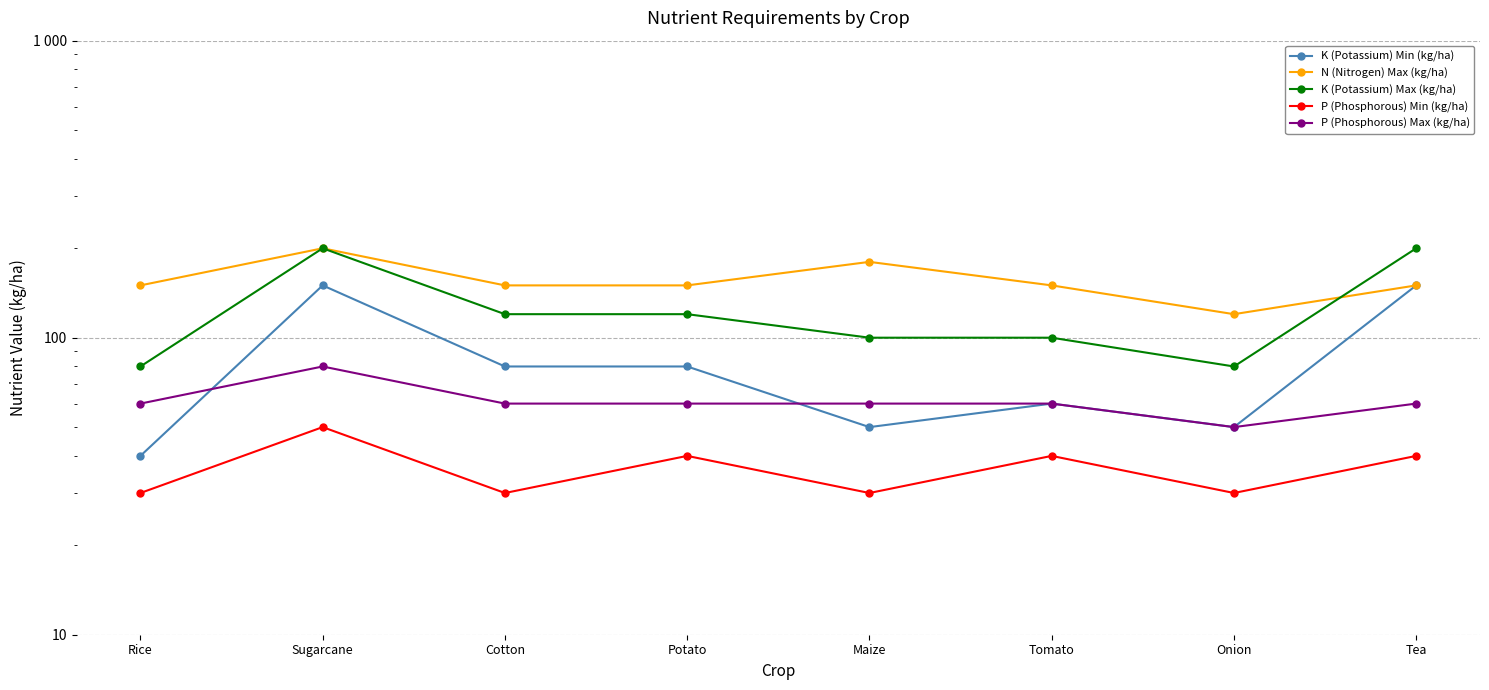

How many lines are shown in the chart?

5